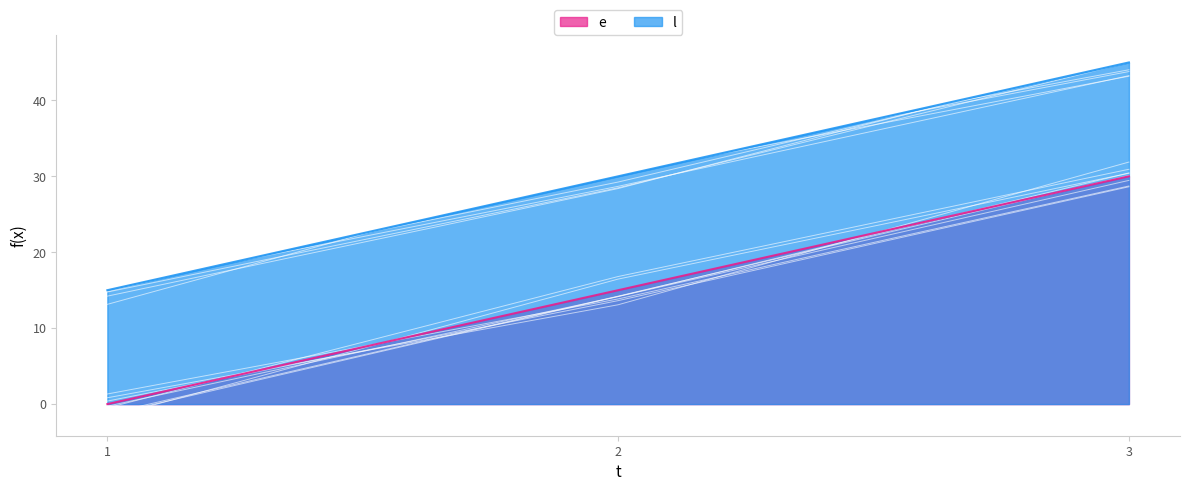

At which label is e closest to 15?

2